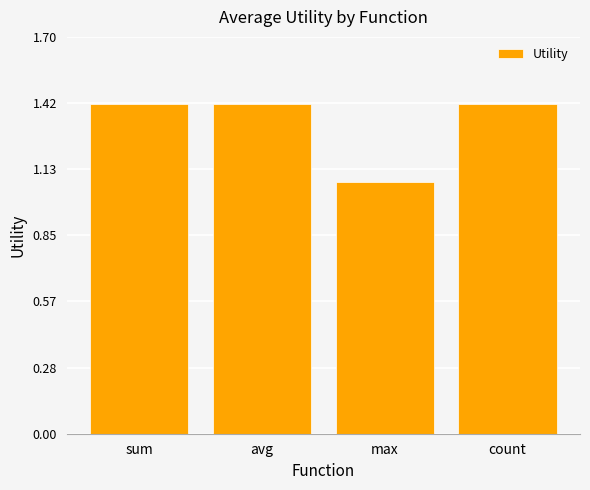

How many series are shown in this chart?

1